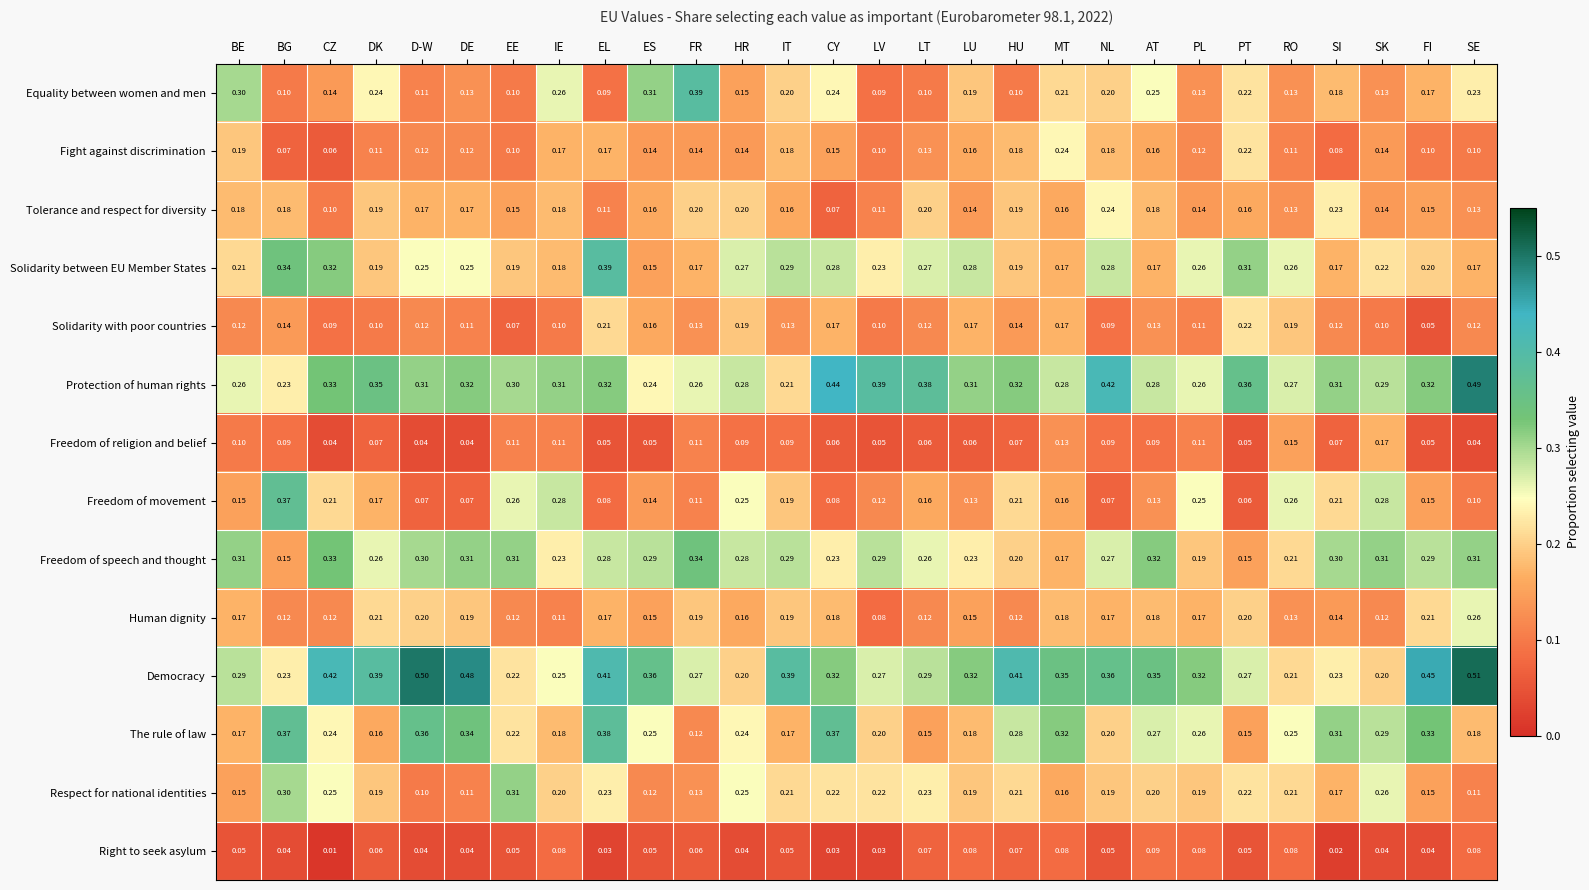

At which category is the sum across all series the highest?

EL